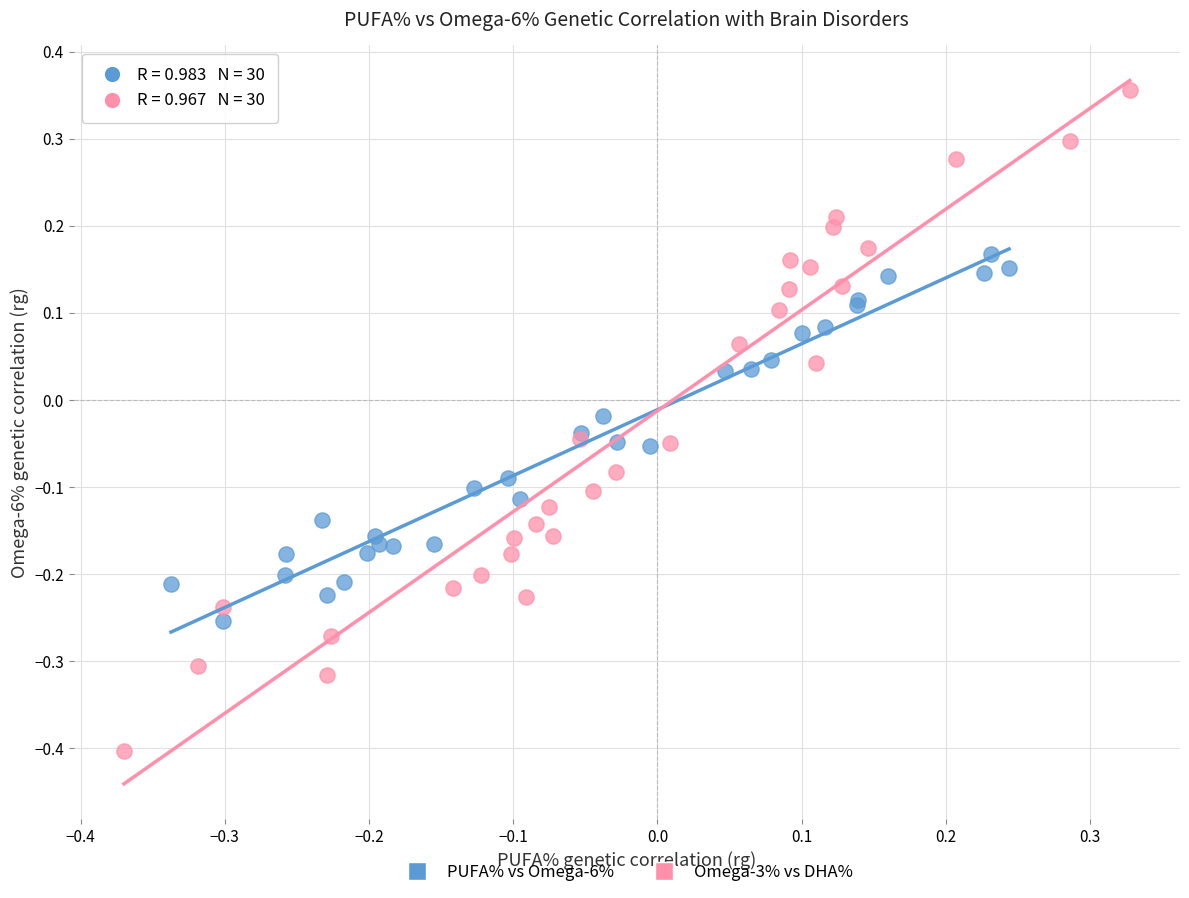

Which series reaches the minimum Y coordinate?

Omega-3% vs DHA%